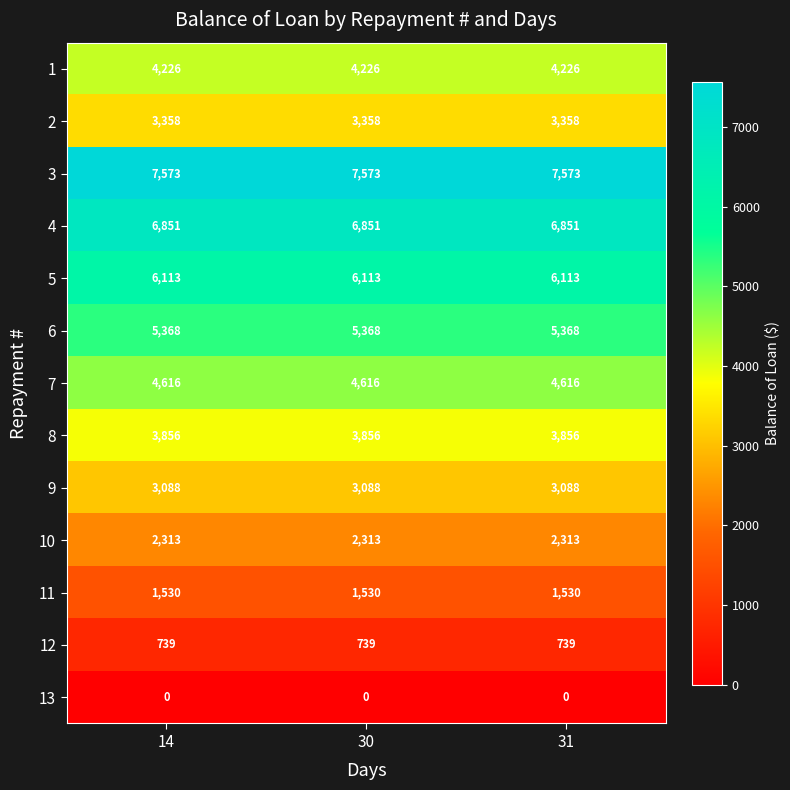

The value of 12 at 31 is 241. True or false?

False